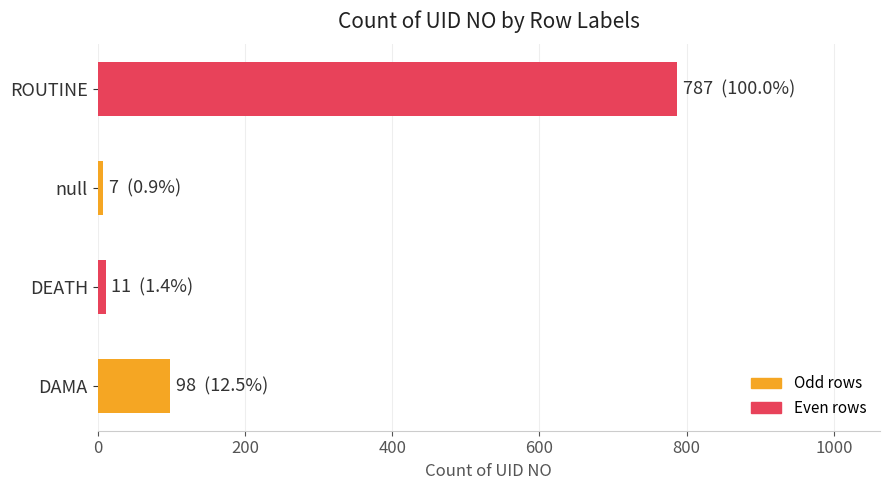

What is the maximum value shown in the chart?

787